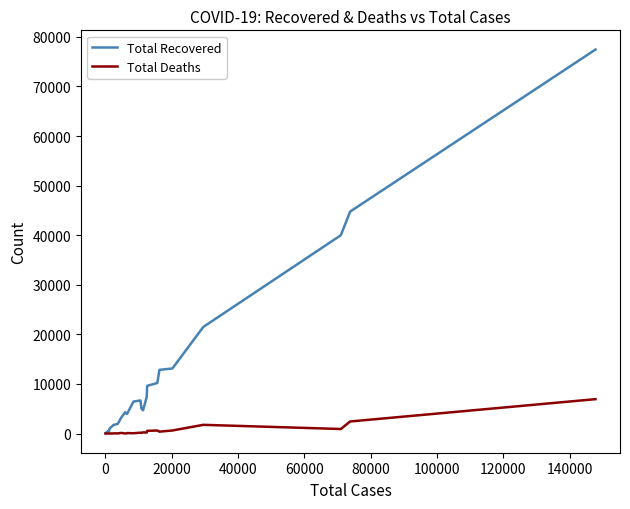

Rank the series by their average value, from highest to lowest.

Total Recovered, Total Deaths